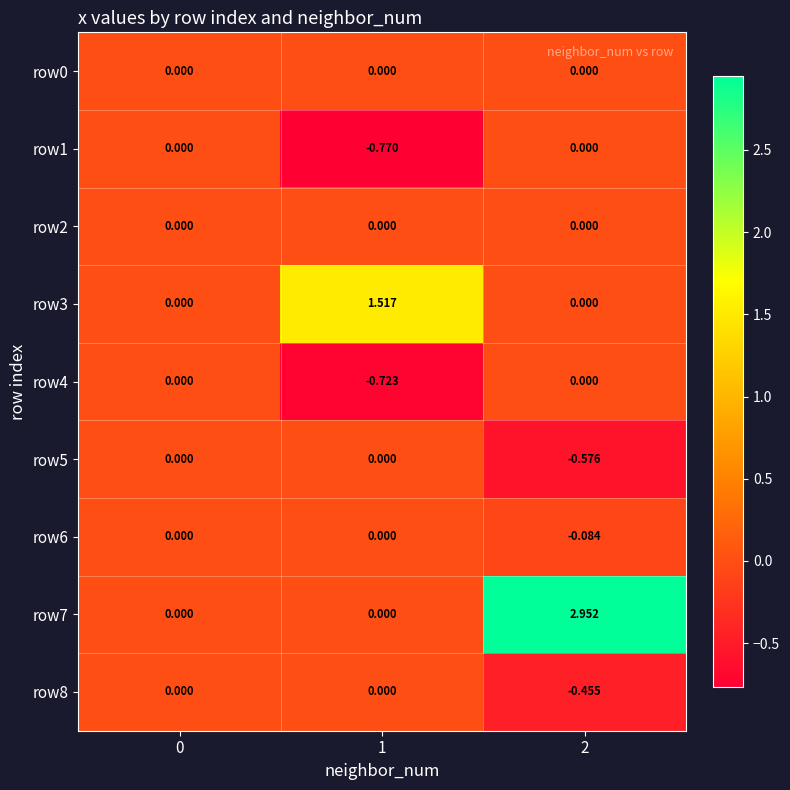

Is the value of row5 at 0 greater than the value of row8 at 2?

Yes